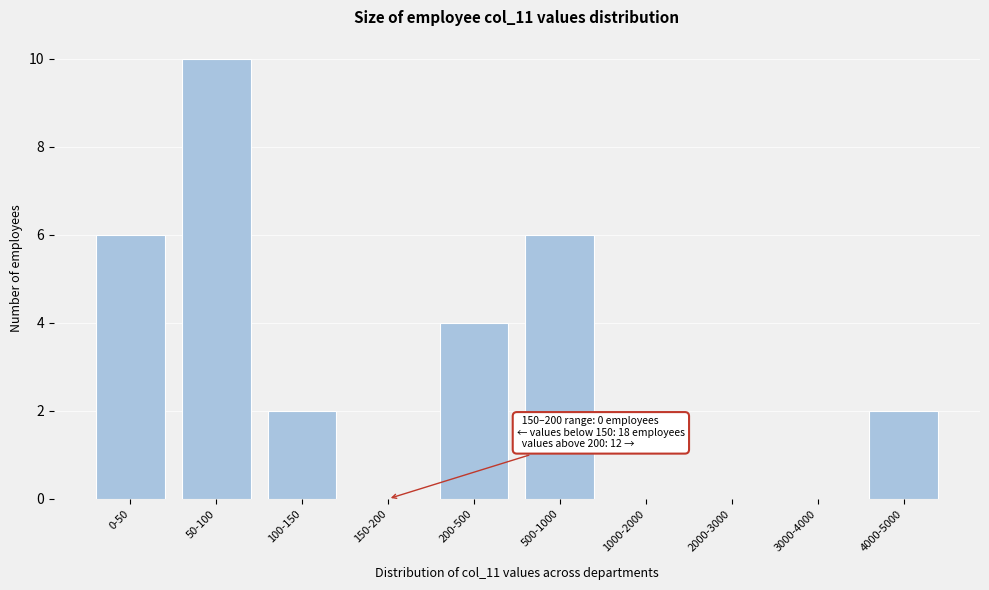

Reading left to right, extract all data points from this chart.

0-50=6	50-100=10	100-150=2	150-200=0	200-500=4	500-1000=6	1000-2000=0	2000-3000=0	3000-4000=0	4000-5000=2